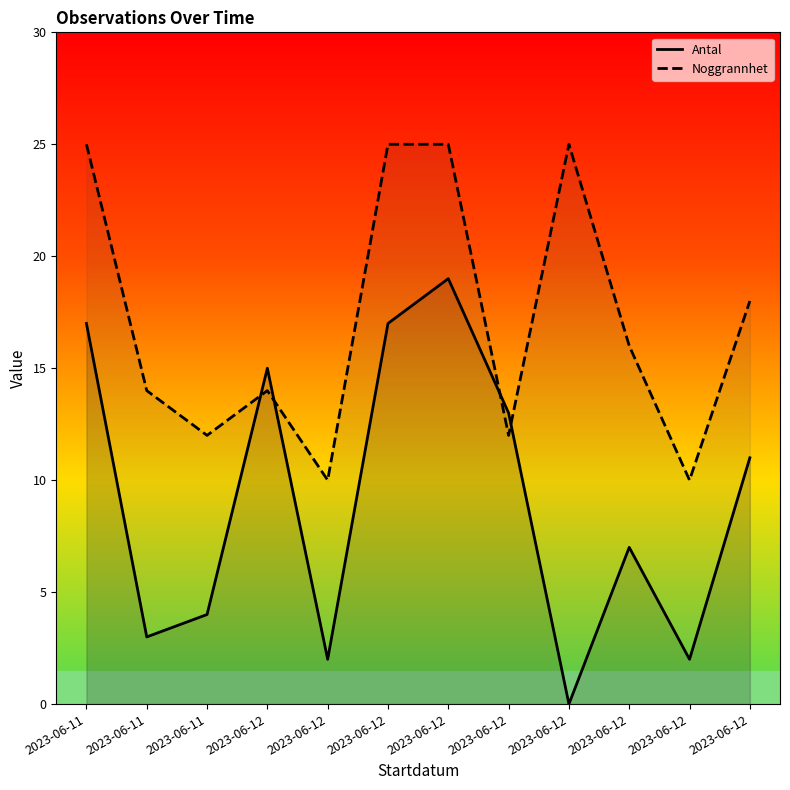

Rank the categories by Antal value from lowest to highest.

2023-06-12, 2023-06-12, 2023-06-12, 2023-06-11, 2023-06-11, 2023-06-12, 2023-06-12, 2023-06-12, 2023-06-12, 2023-06-11, 2023-06-12, 2023-06-12